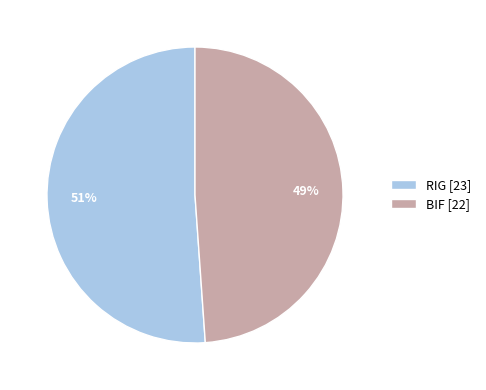

True or false: RIG accounts for 70% of the total.

False